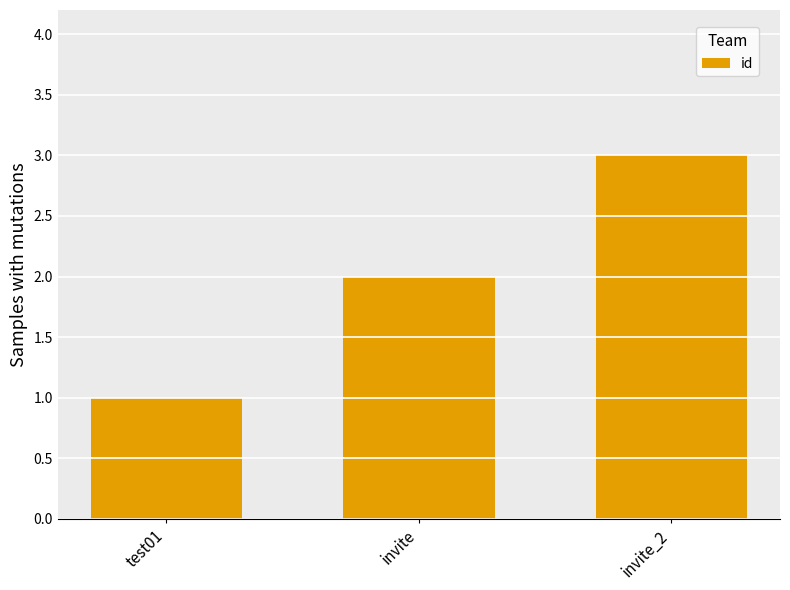

What is the difference between the second highest and minimum values?

1